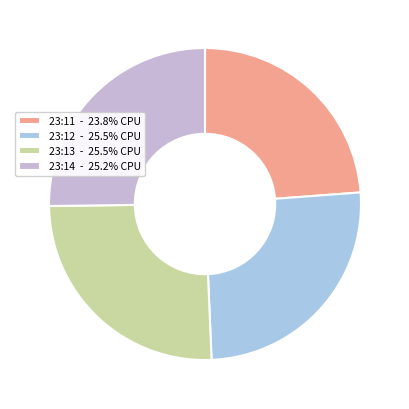

Count the number of slices in the pie.

4